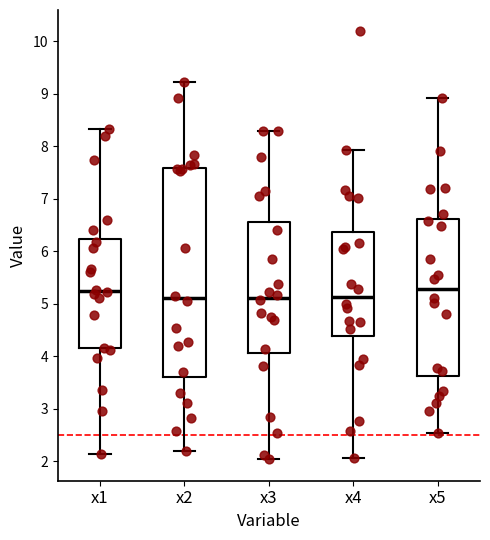

Reading left to right, read every box against the y-axis: the position of its median line, the range the box covers, and the ends of its whiskers. The values are not printed on the chart, so give them approximately, as read against the axis.

x1: median 5.2, box 4.1 to 6.2, whiskers 2.1 to 8.3
x2: median 5.1, box 3.6 to 7.6, whiskers 2.2 to 9.2
x3: median 5.1, box 4.1 to 6.6, whiskers 2.0 to 8.3
x4: median 5.1, box 4.4 to 6.4, whiskers 2.1 to 7.9
x5: median 5.3, box 3.6 to 6.6, whiskers 2.5 to 8.9